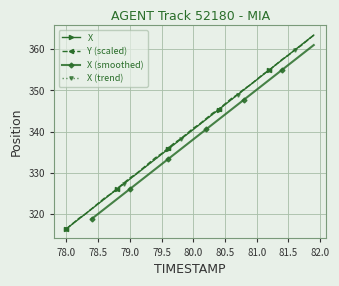

What is the maximum value for Y?

363.4